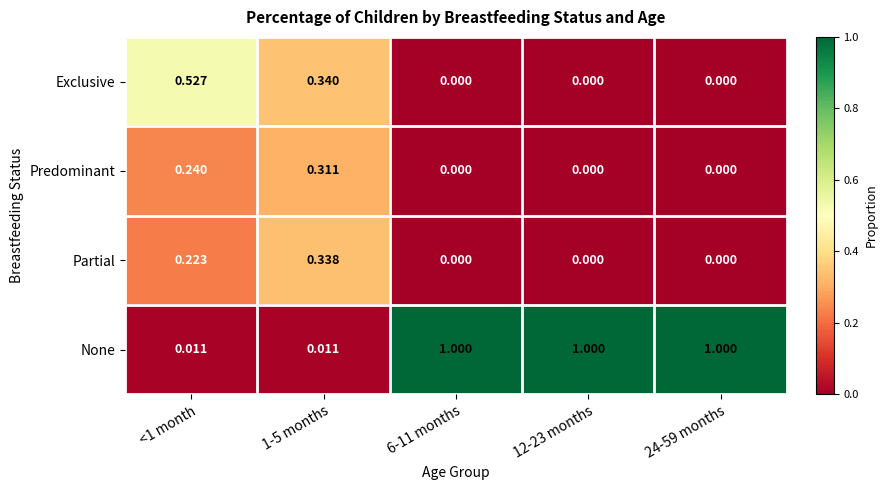

Which series has the largest total across all categories?

None